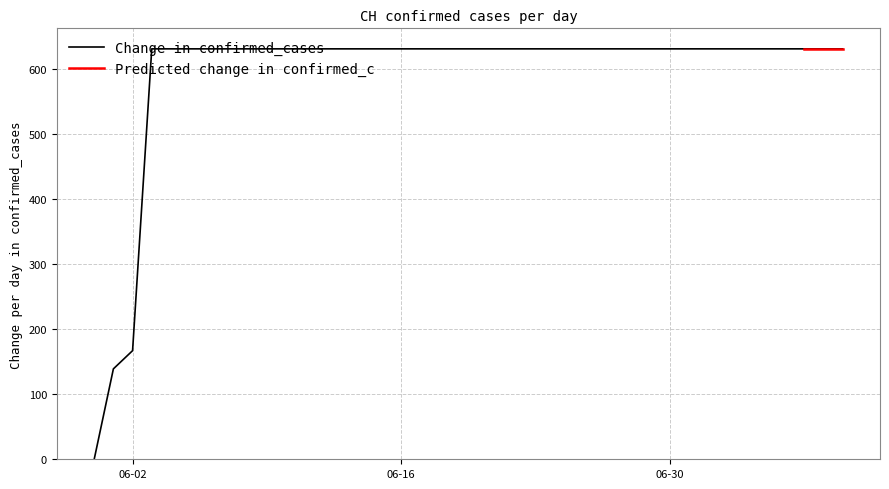

Between 2020-06-20 and 2020-06-25, which is larger?

2020-06-20